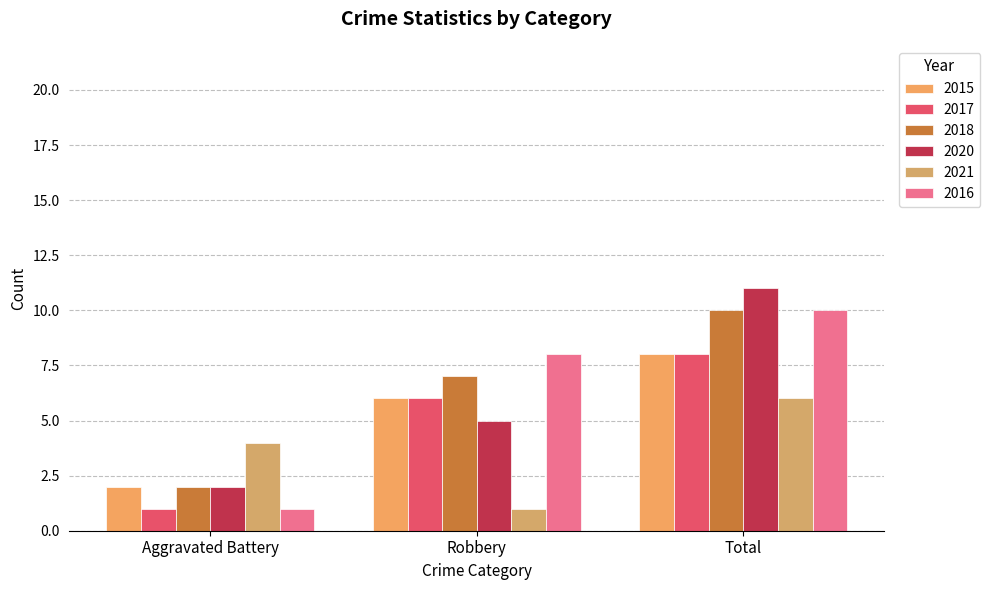

What is the greatest value displayed?

11